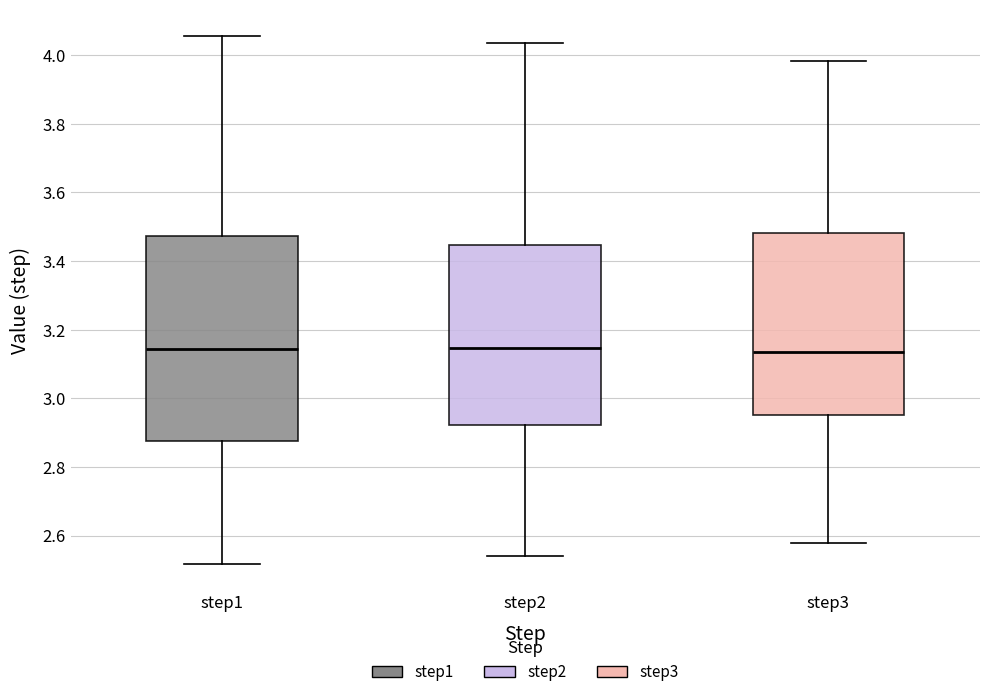

Which box is the tallest, from its lower edge to its upper edge?

step1